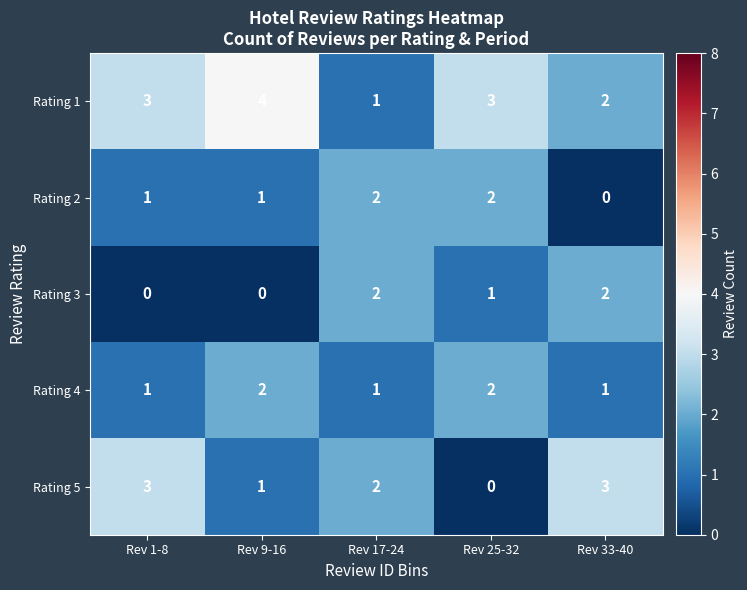

What is the spread (max minus min) of values at Rev 33-40?

3